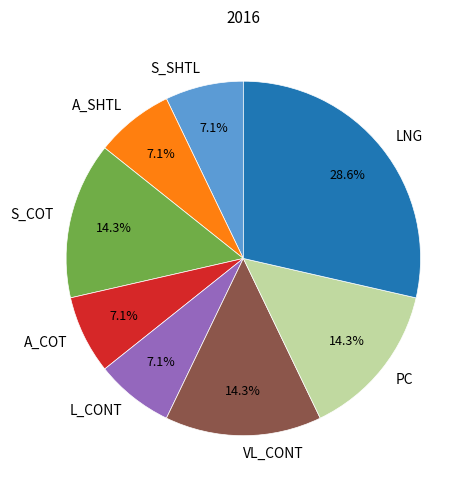

Combined, do A_COT and S_COT account for over 50%?

No